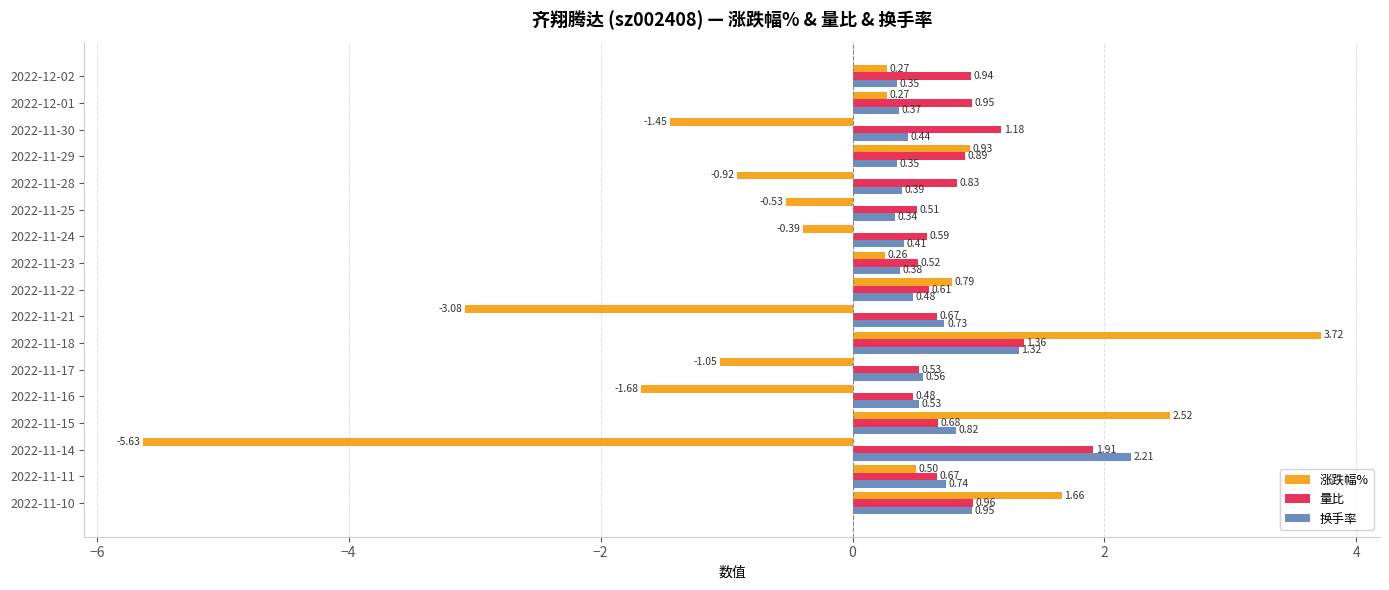

Which series has the widest spread of values?

涨跌幅%